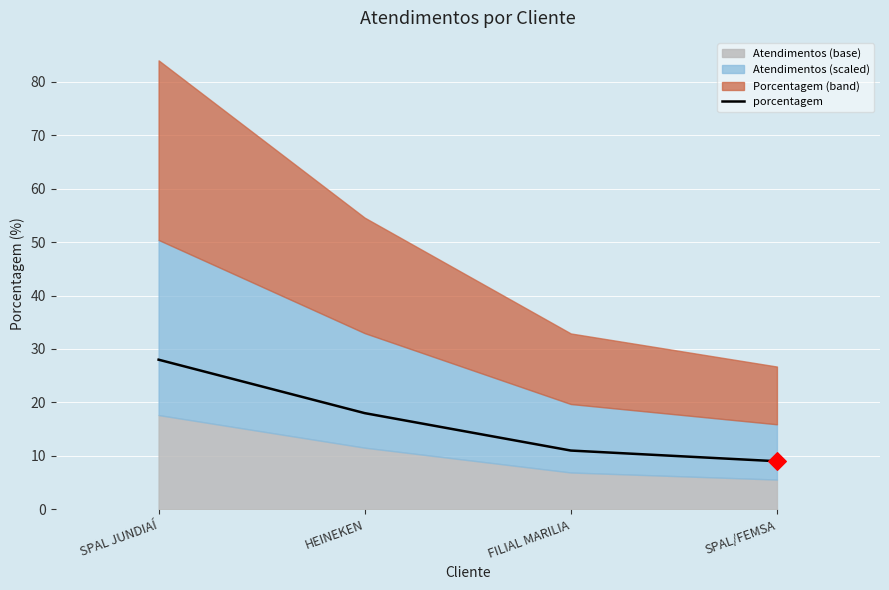

Which has a higher value, SPAL JUNDIAÍ or HEINEKEN?

SPAL JUNDIAÍ